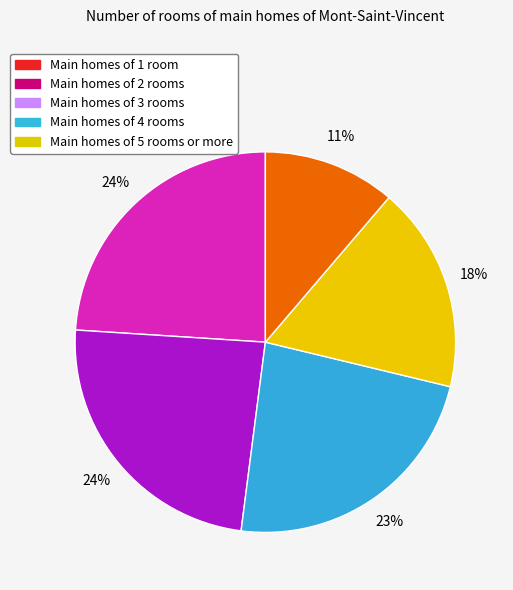

To the nearest percent, what is the difference between the largest and smallest slice percentages?

13%